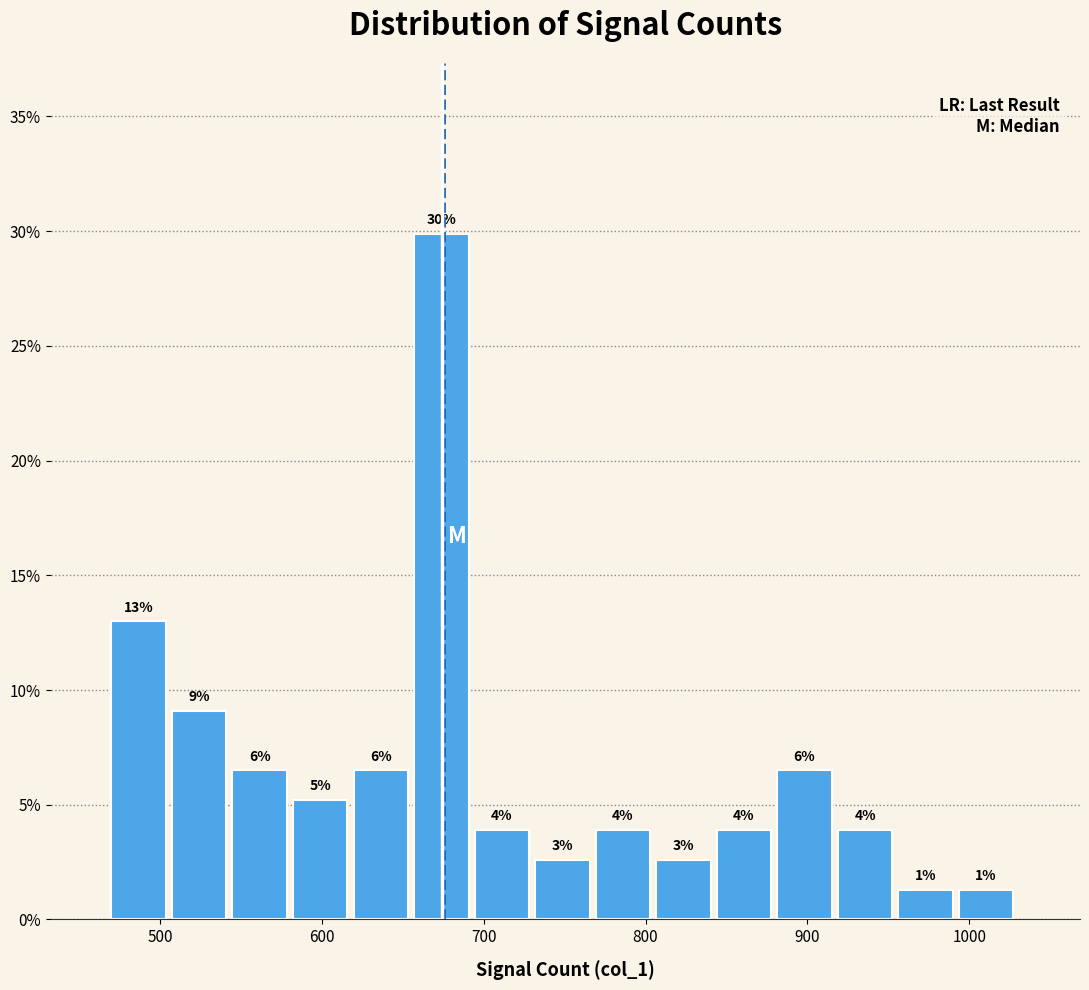

Read against the x-axis, roughly where is the centre of the tallest bar?

670